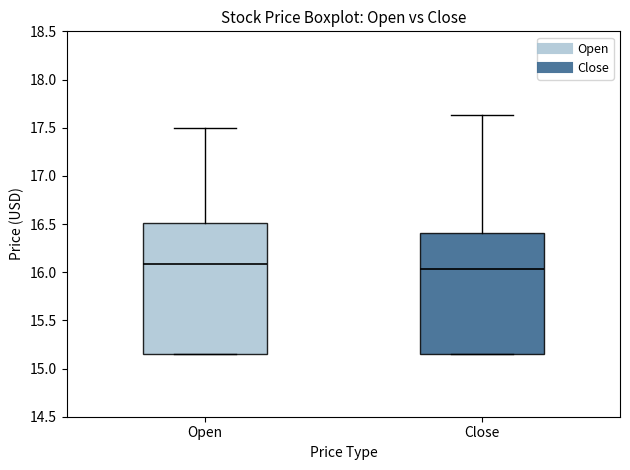

Reading left to right, transcribe this box plot: for each box, give where its median line is, the range the box spans, and where its two whiskers end, as read against the y-axis. The values are not printed on the chart, so give them approximately, as read against the axis.

Open: median 16.10, box 15.15 to 16.50, whiskers 15.15 to 17.50
Close: median 16.05, box 15.15 to 16.40, whiskers 15.15 to 17.65